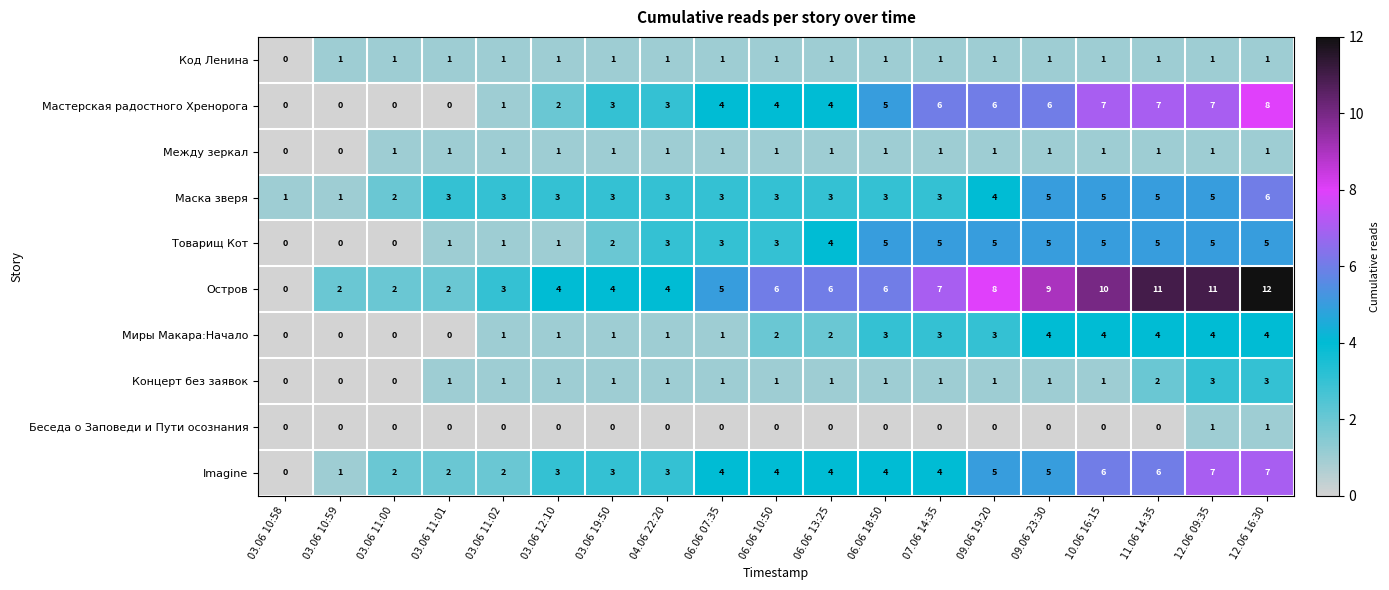

Count the Между зеркал values in the range 1 to 2.

17